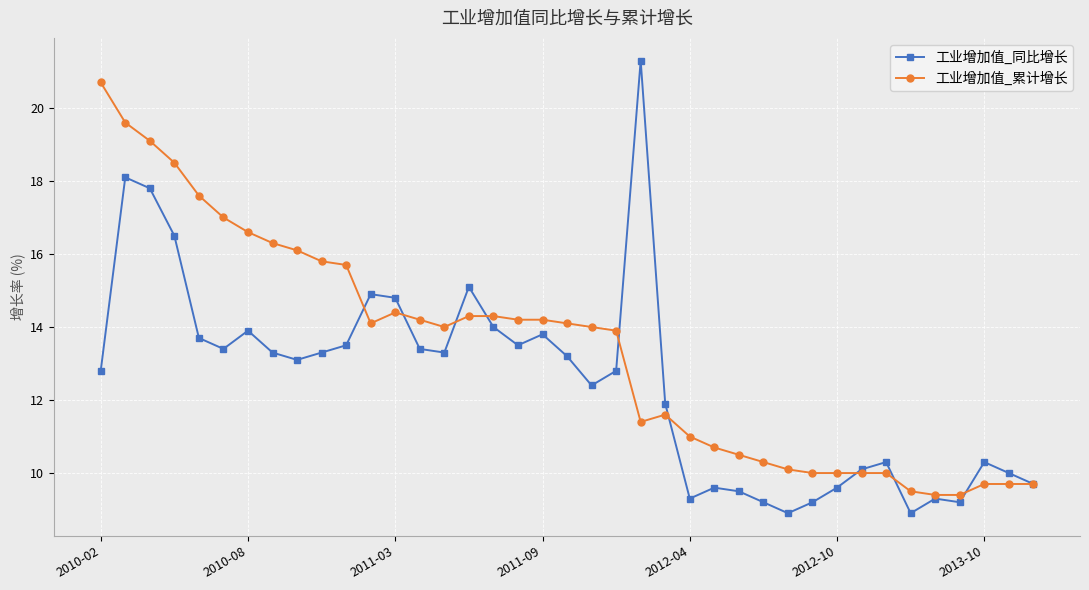

List the series in order of their overall mean, highest first.

工业增加值_累计增长, 工业增加值_同比增长